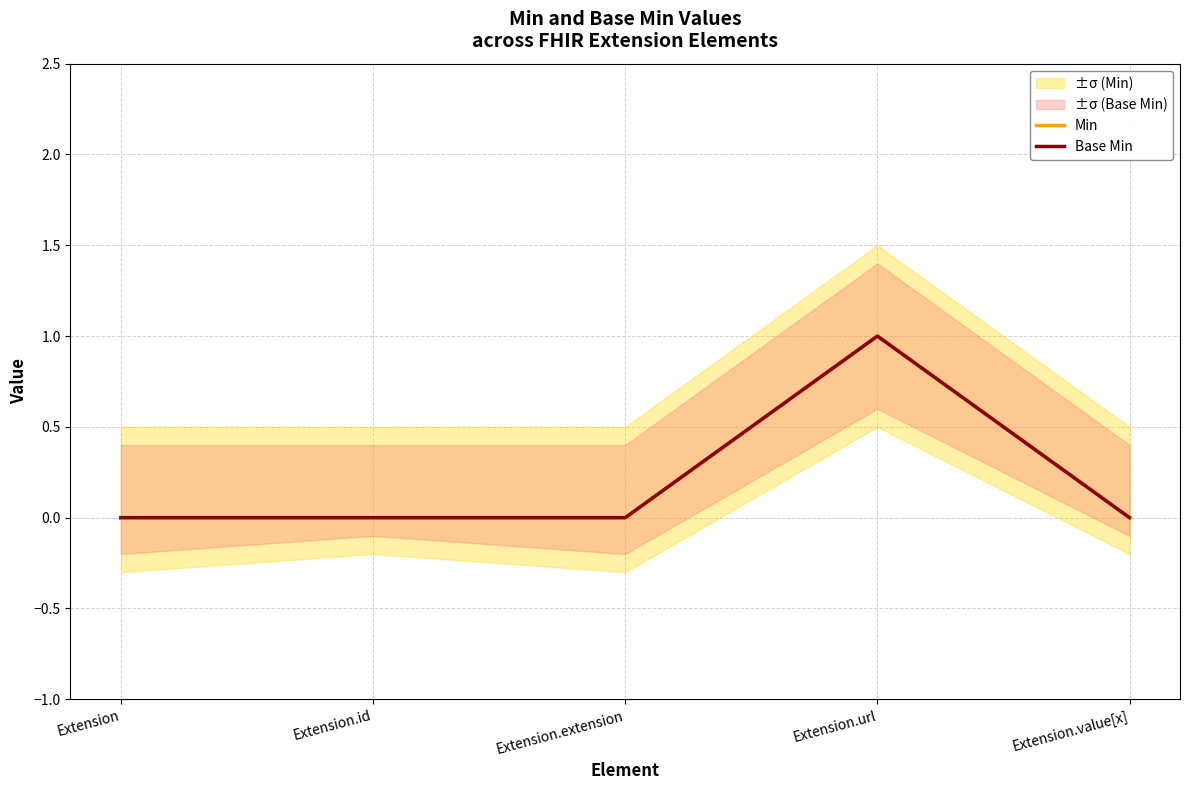

Which series has the widest spread of values?

Min